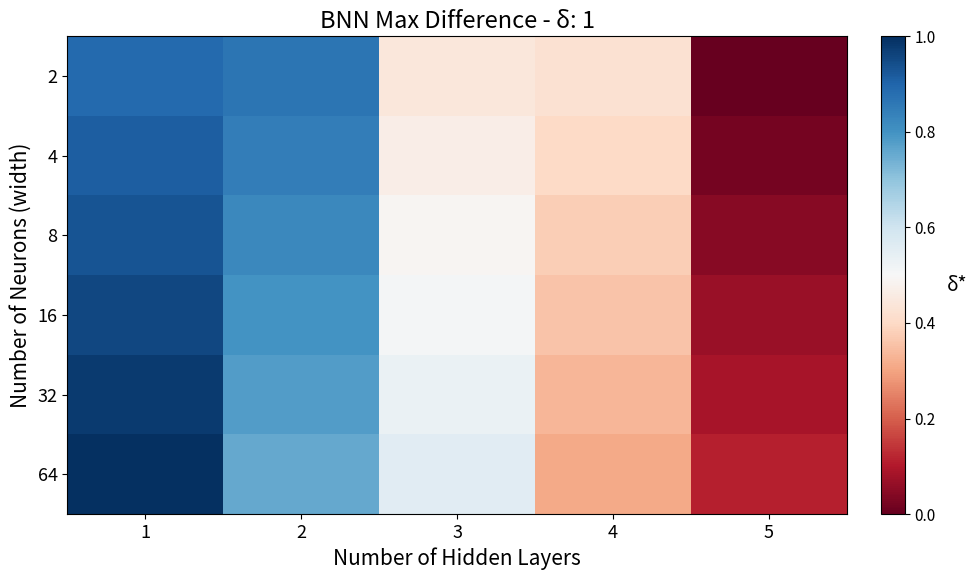

Reading left to right, what are all the values shown in this chart?

2: 1=0.9	2=0.9	3=0.4	4=0.4	5=0.0
4: 1=0.9	2=0.8	3=0.5	4=0.4	5=0.0
8: 1=0.9	2=0.8	3=0.5	4=0.4	5=0.0
16: 1=1.0	2=0.8	3=0.5	4=0.4	5=0.1
32: 1=1.0	2=0.8	3=0.5	4=0.3	5=0.1
64: 1=1.0	2=0.8	3=0.6	4=0.3	5=0.1